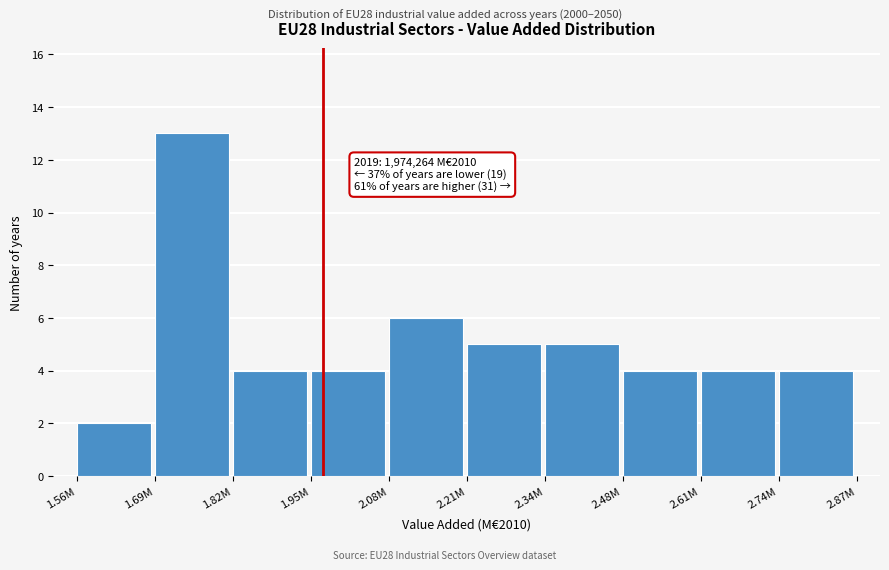

Reading left to right, what are all the values shown in this chart?

1.56M=2	1.69M=13	1.82M=4	1.95M=4	2.08M=6	2.21M=5	2.34M=5	2.48M=4	2.61M=4	2.74M=4